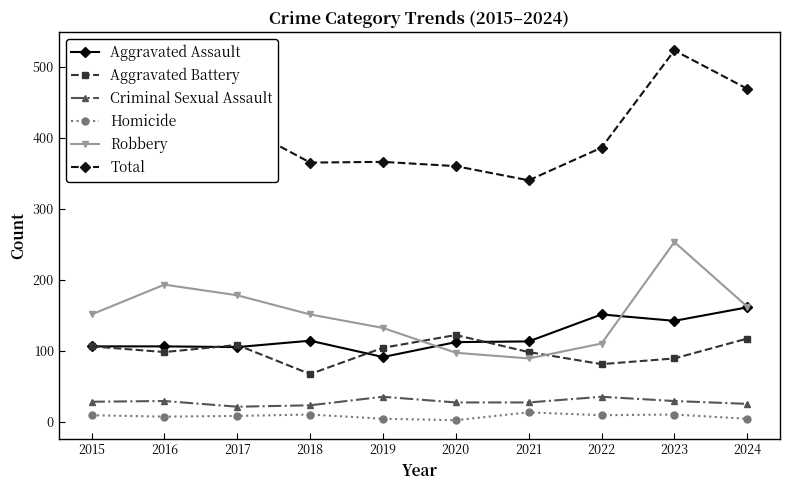

What is the average value of the Robbery series?

152